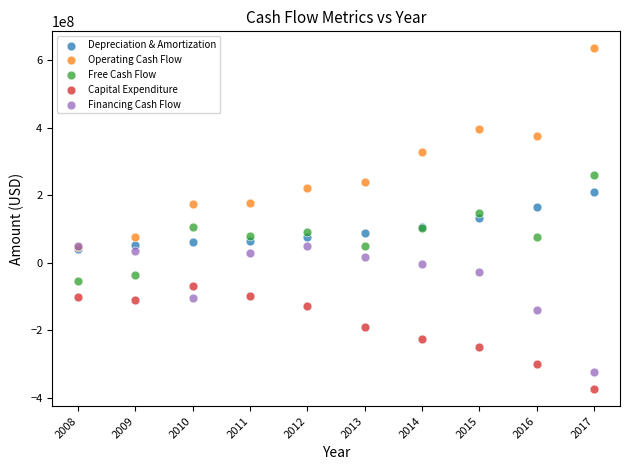

What are all the series names shown in the legend?

Depreciation & Amortization, Operating Cash Flow, Free Cash Flow, Capital Expenditure, Financing Cash Flow